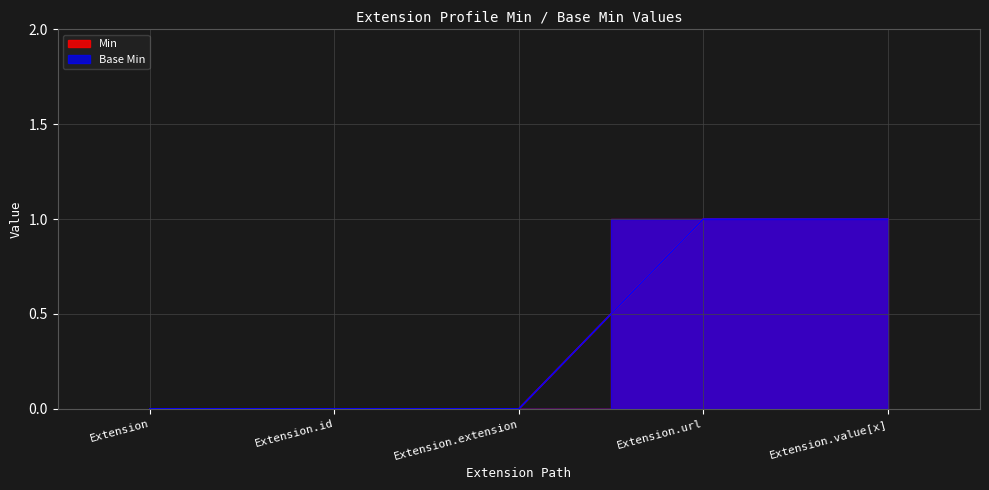

Rank the series at Extension.value[x] from lowest to highest value.

Min, Base Min